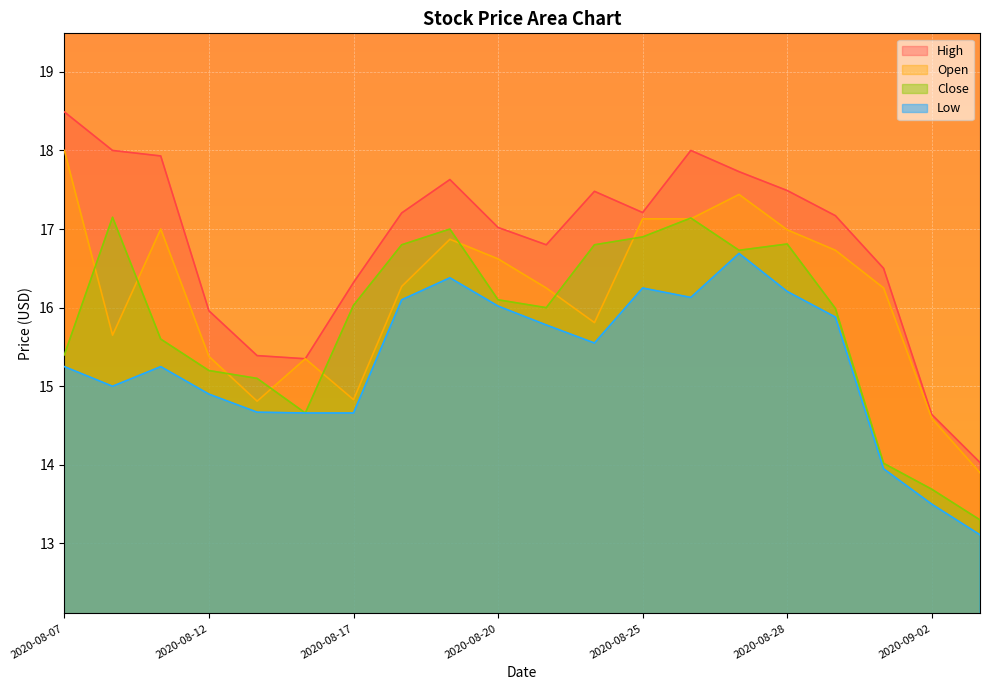

Which series has the largest total across all categories?

High